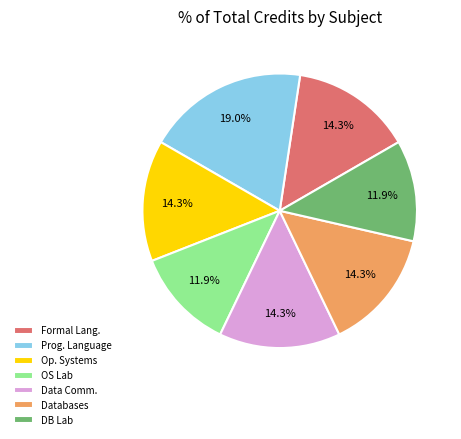

How many segments does this pie chart have?

7